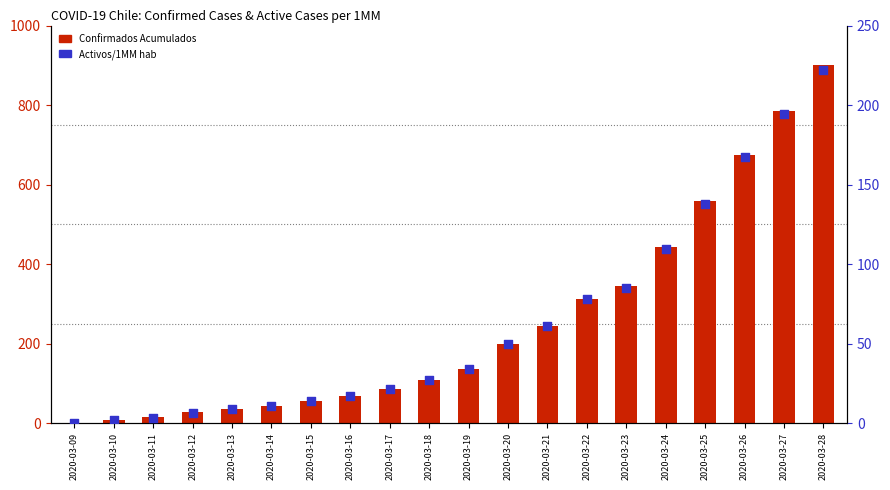

Which series has the widest spread of Y values?

Confirmados Acumulados